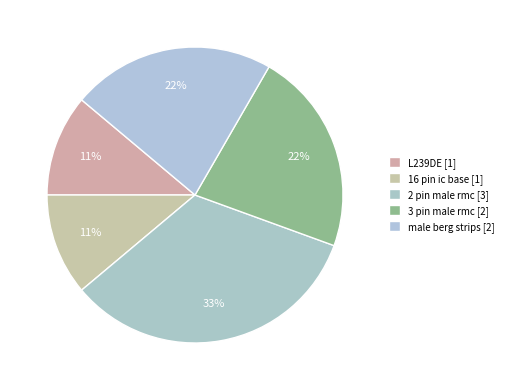

How many segments does this pie chart have?

5